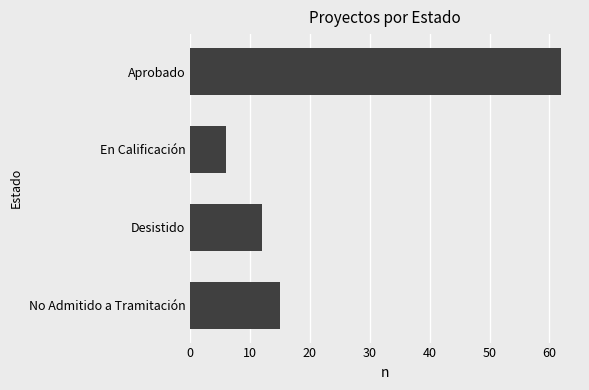

What is the change in value from Desistido to Aprobado?

+50